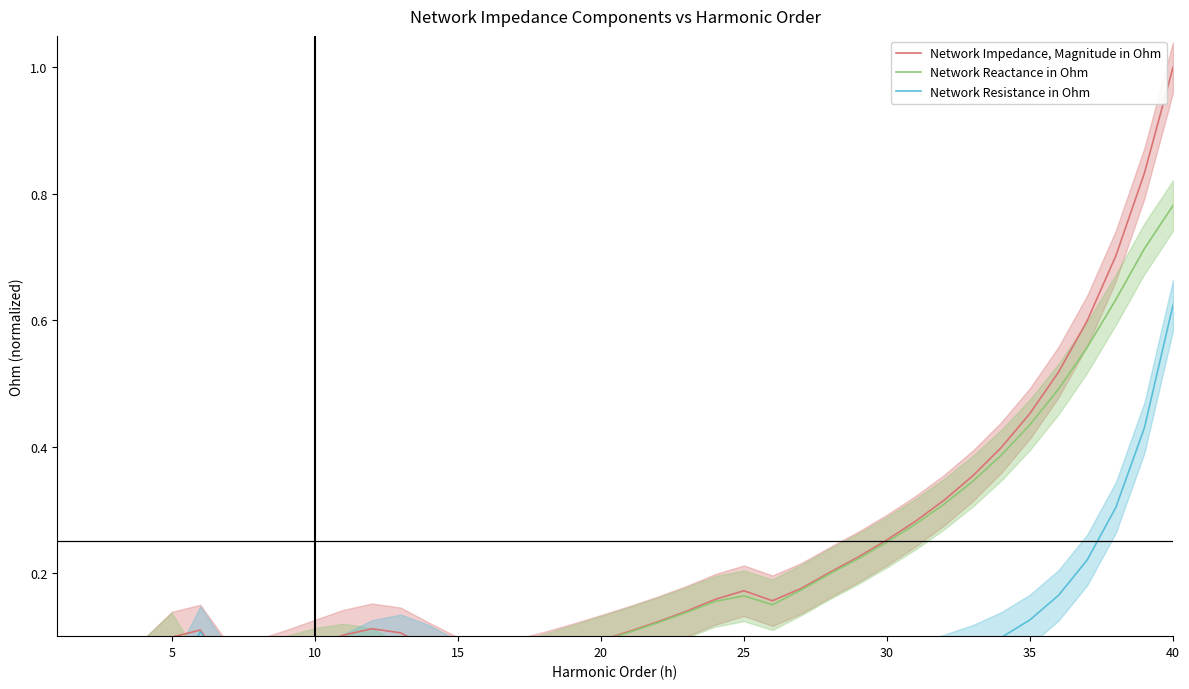

Which series ends up on top after the final intersection of Network Resistance in Ohm and Network Reactance in Ohm?

Network Reactance in Ohm